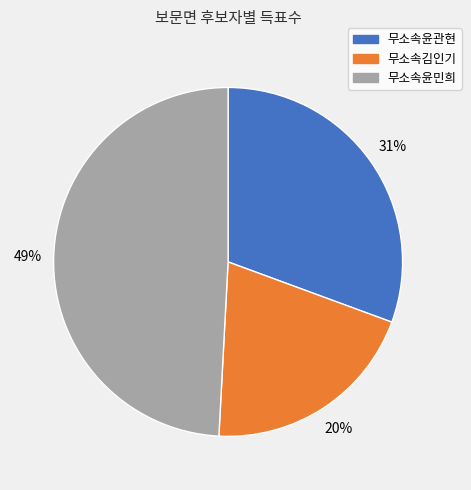

What percentage is the 무소속윤관현 slice, to the nearest percent?

31%